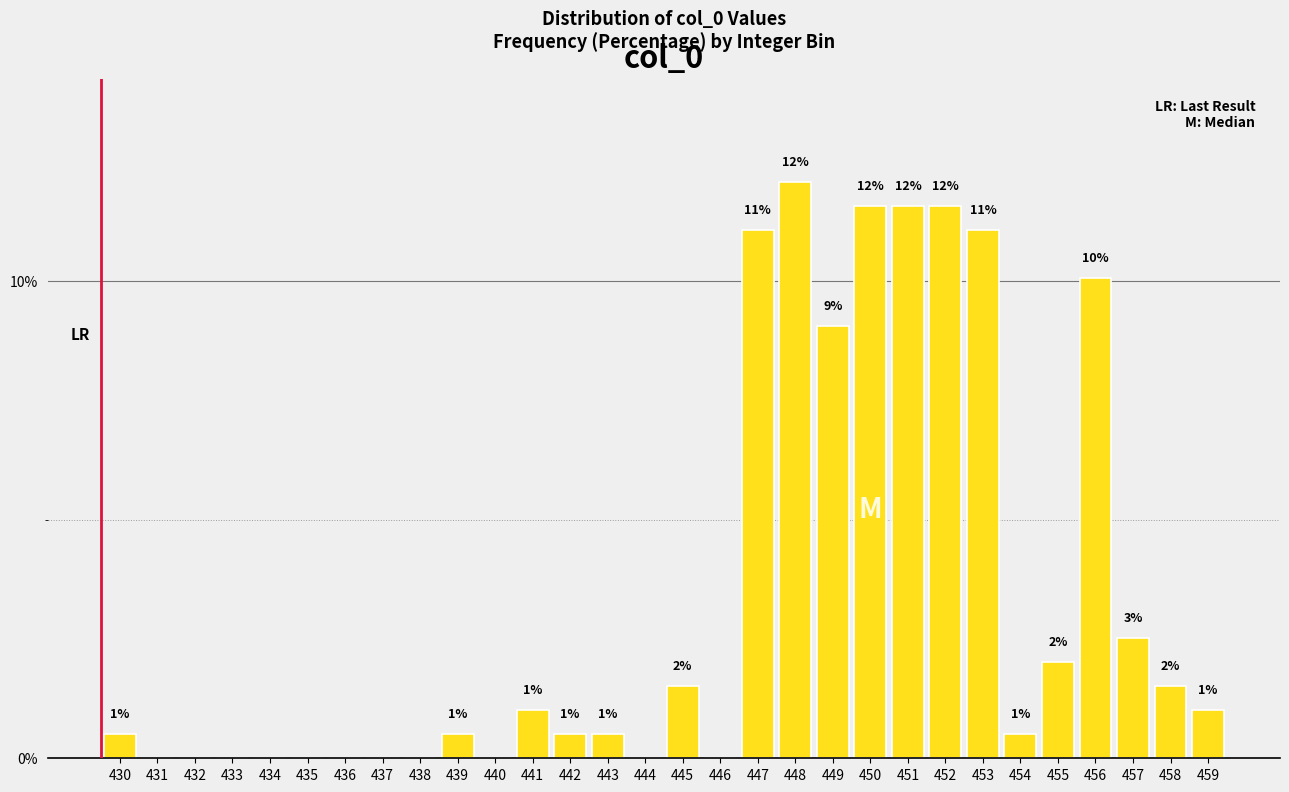

What is the change in value from 435 to 455?

+2.0